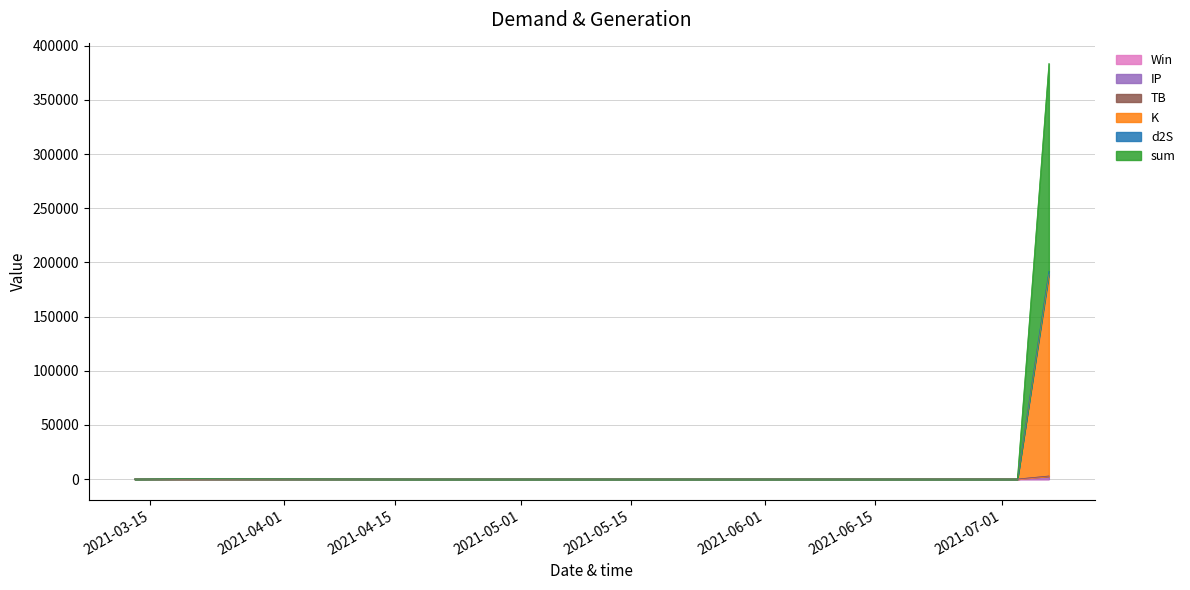

True or false: sum and d2S cross at least once.

False